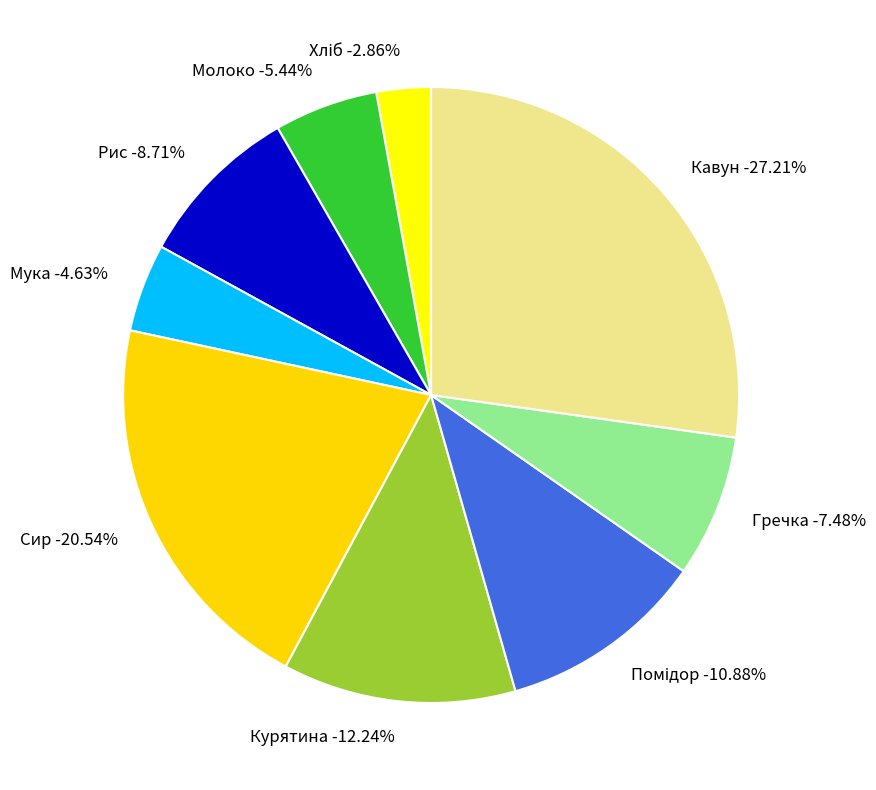

Which slice is the largest?

Кавун